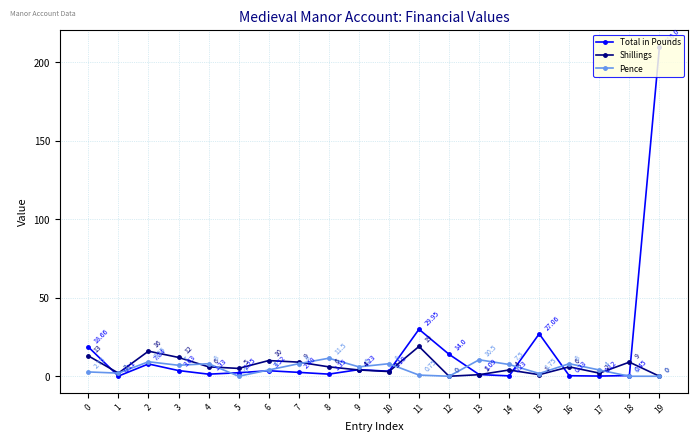

The value of Shillings at 5 is 5.0. True or false?

True